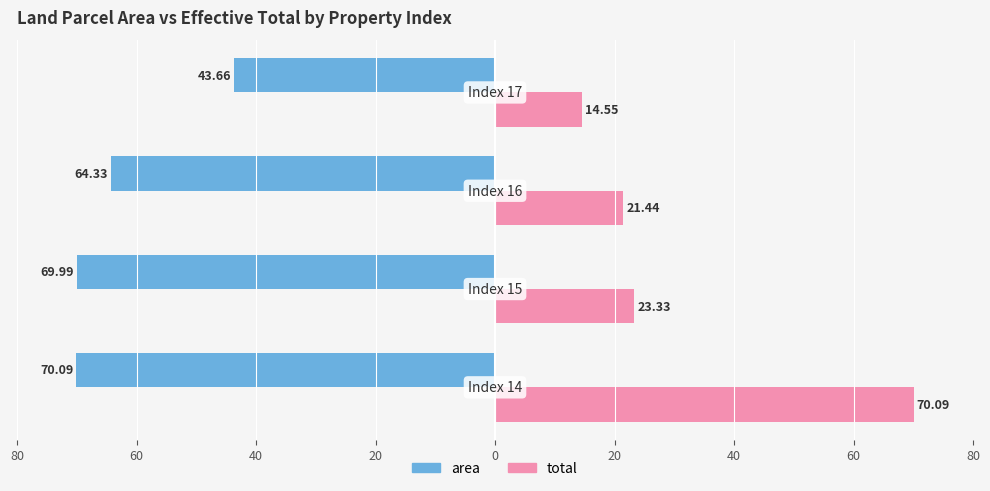

What are all the series names shown in the legend?

area, total